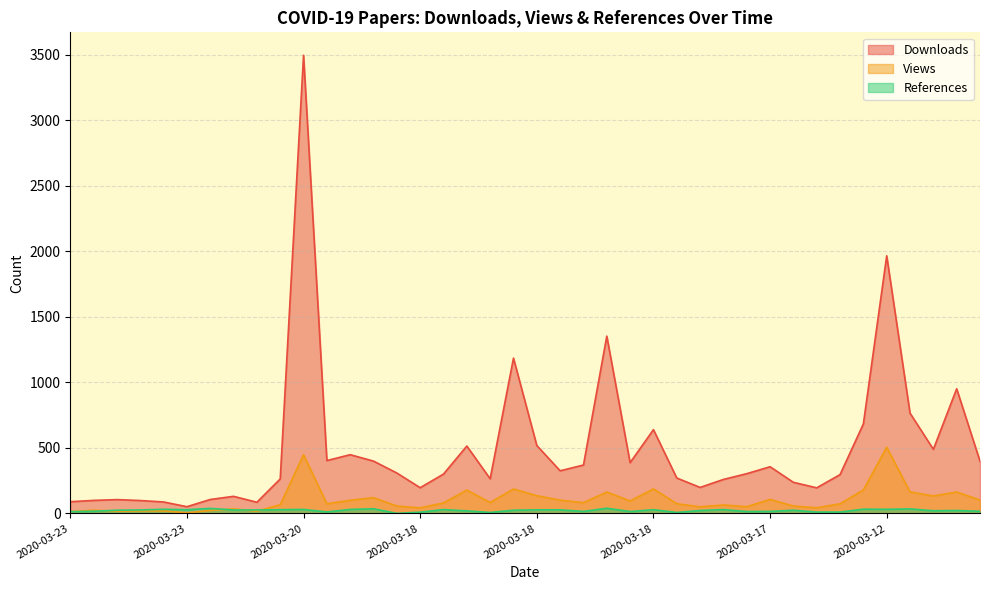

At which category does Downloads reach its first local peak?

2020-03-23